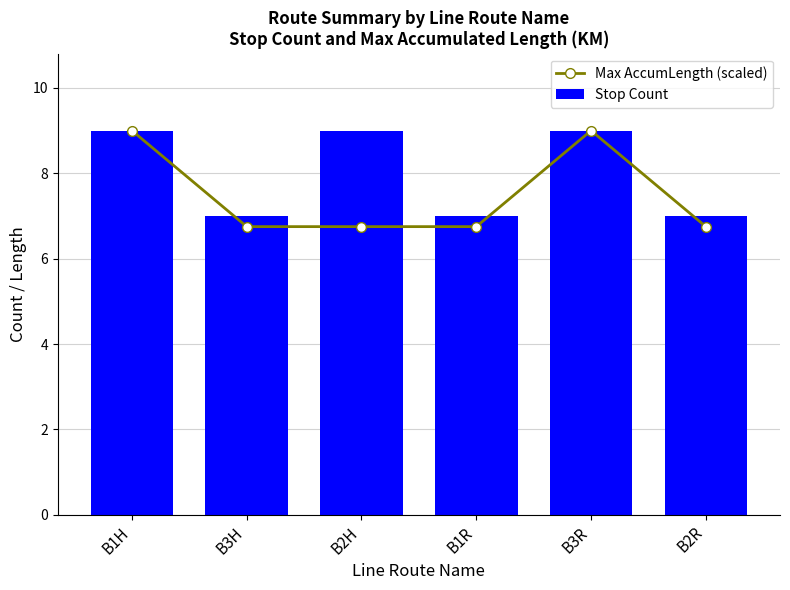

At which category is the sum across all series the highest?

B1H